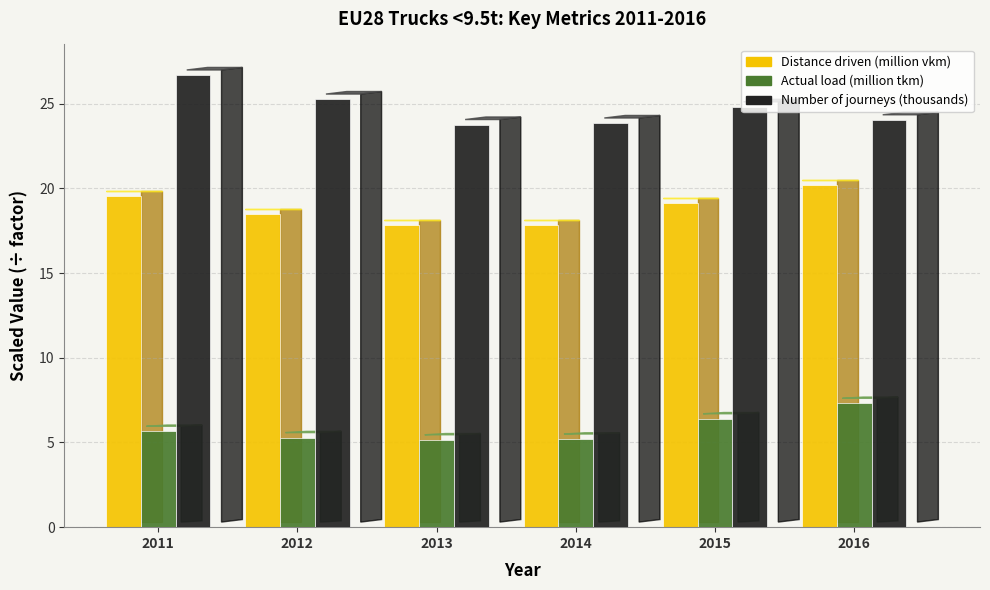

Which series has the largest total across all categories?

Number of journeys (thousands)